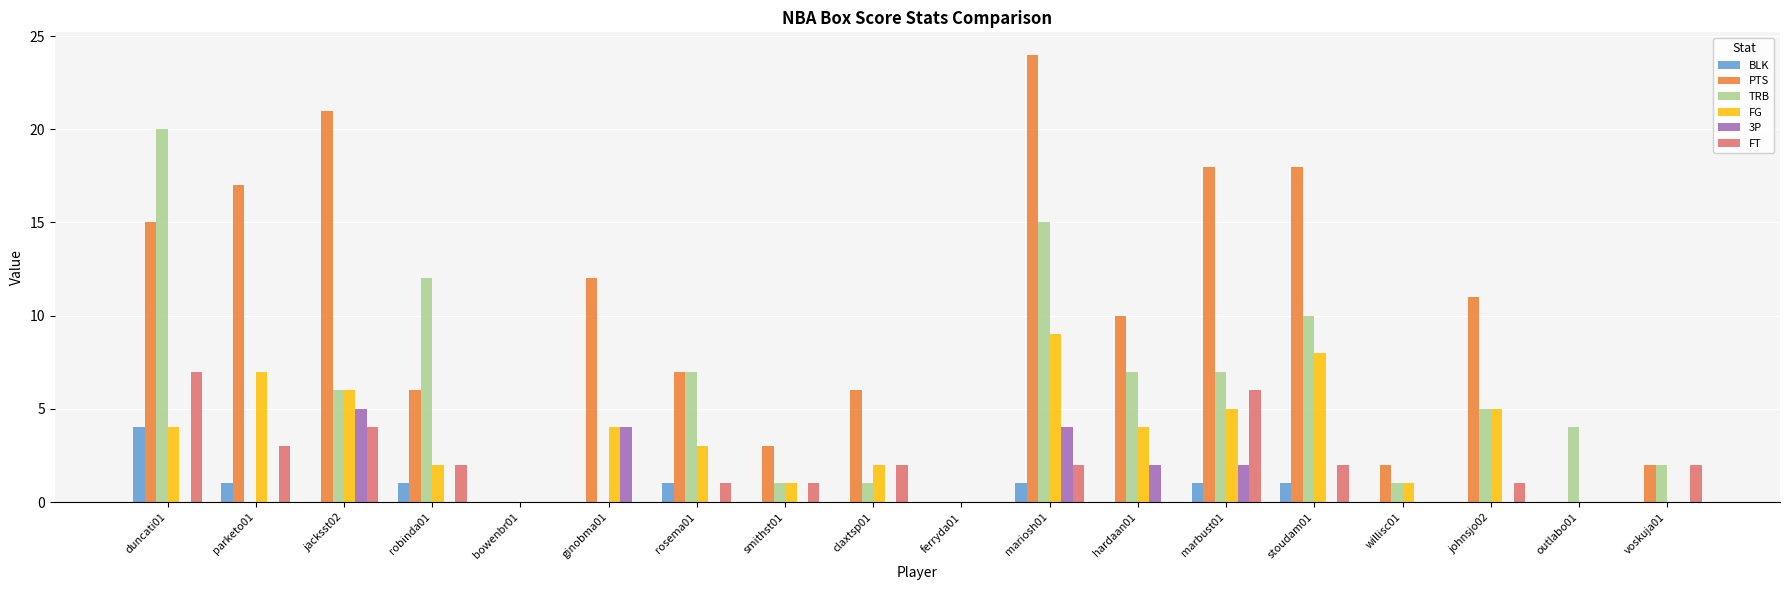

At which category is the sum across all series the highest?

mariosh01